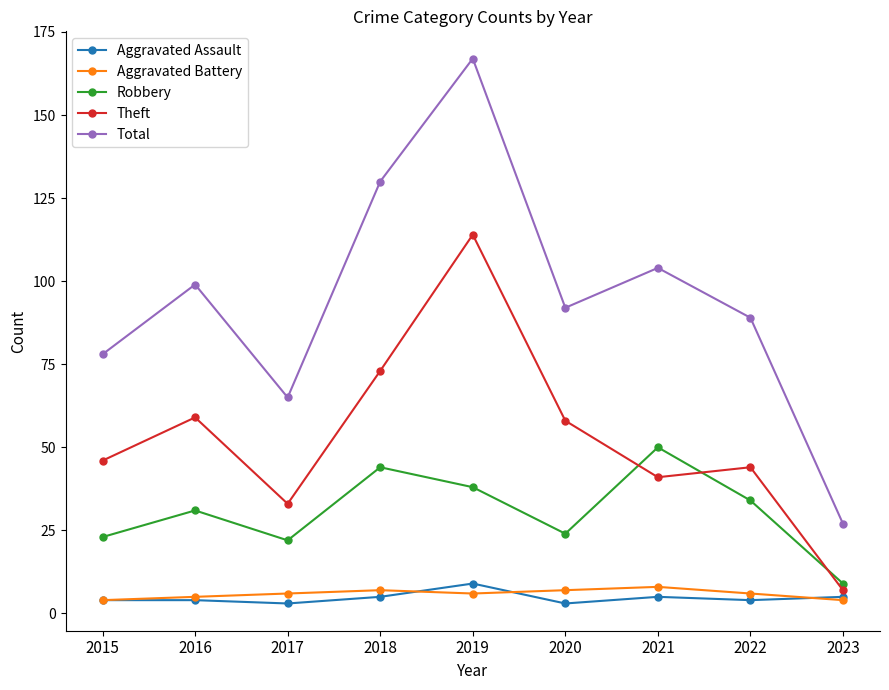

How many interior local valleys does the Theft series have?

2